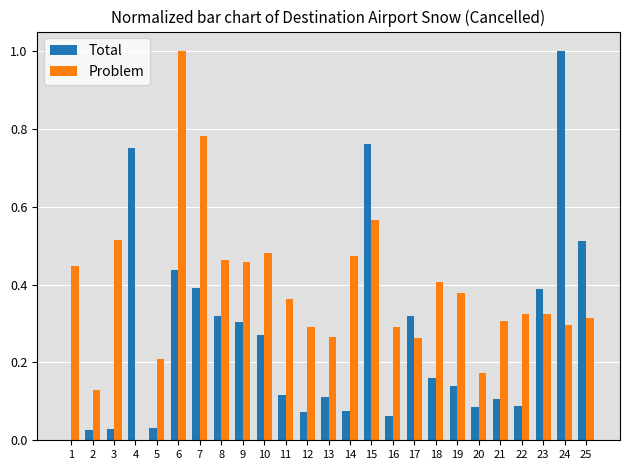

Between 9 and 22, which series saw the biggest shift?

Total